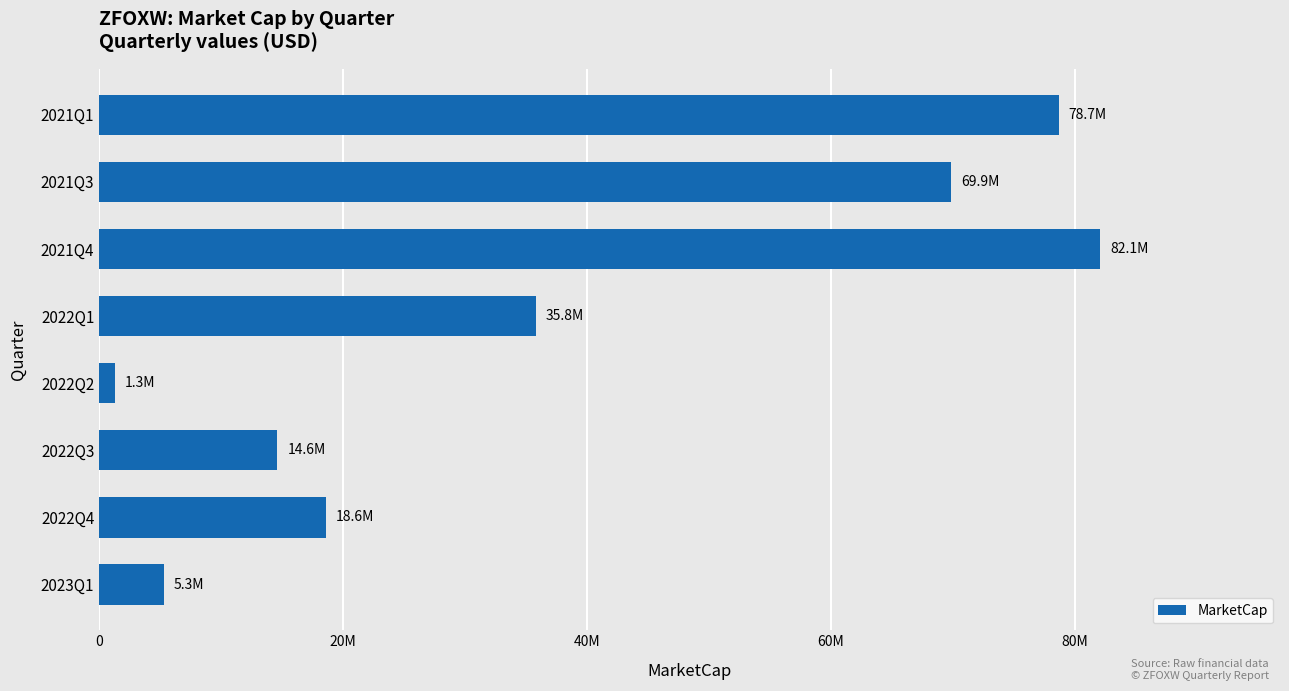

Rank the categories by value from lowest to highest.

2022Q2, 2023Q1, 2022Q3, 2022Q4, 2022Q1, 2021Q3, 2021Q1, 2021Q4